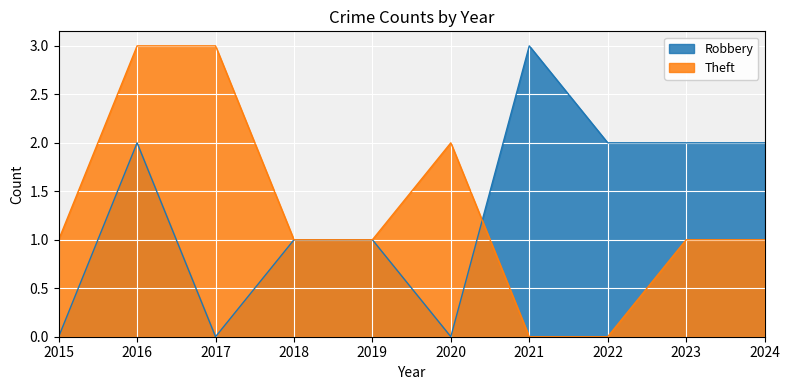

Which has a higher value, 2019 or 2024?

2024